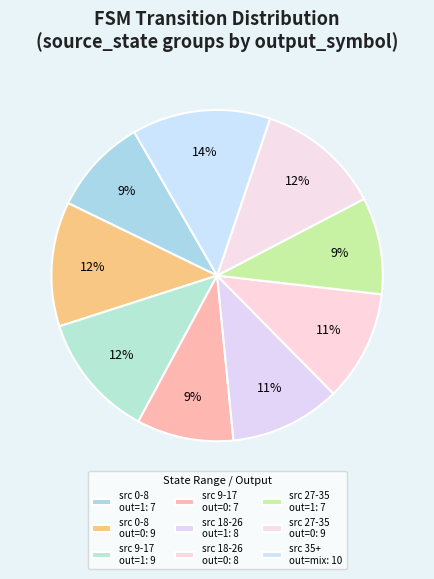

Count the number of slices in the pie.

9